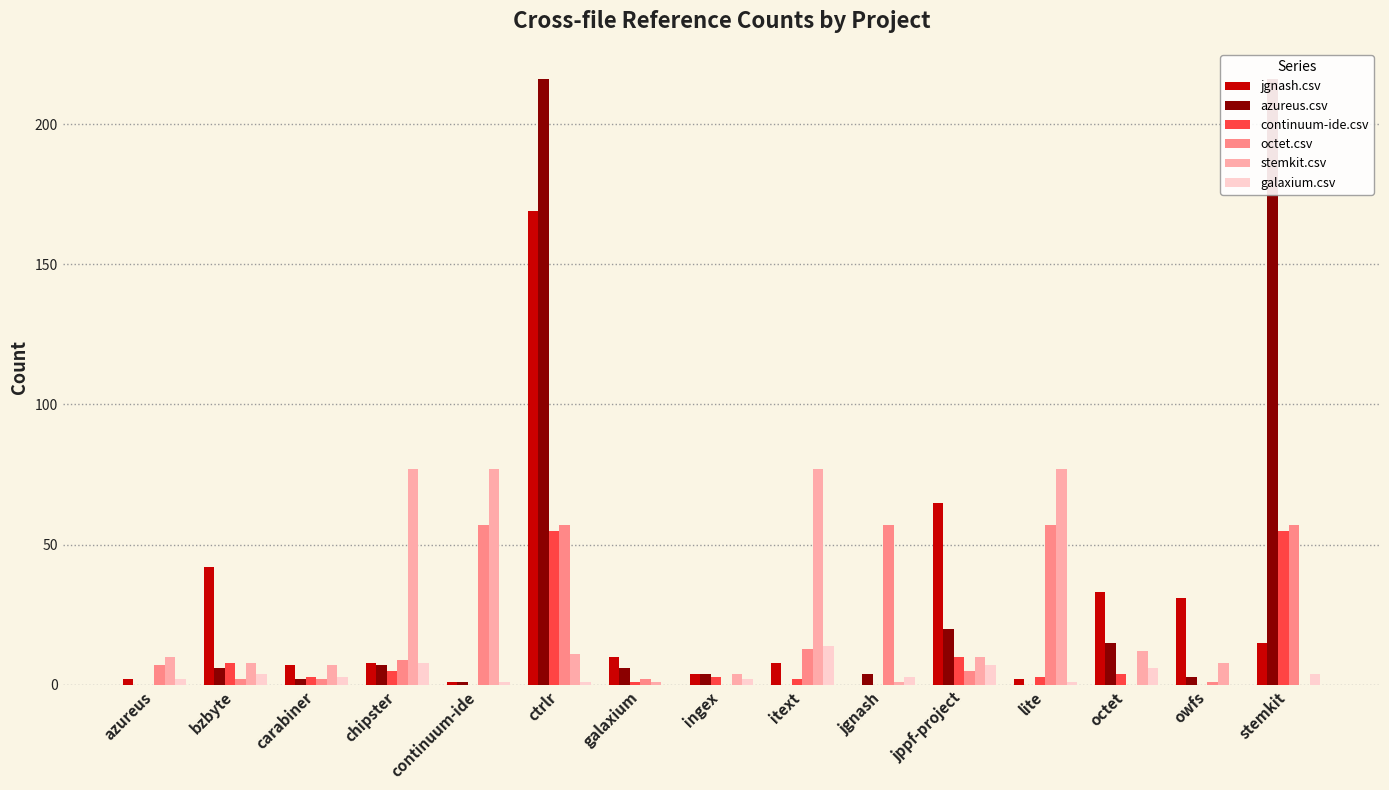

Reading left to right, what are all the values shown in this chart?

jgnash.csv: 2	42	7	8	1	169	10	4	8	0	65	2	33	31	15
azureus.csv: 0	6	2	7	1	216	6	4	0	4	20	0	15	3	216
continuum-ide.csv: 0	8	3	5	0	55	1	3	2	0	10	3	4	0	55
octet.csv: 7	2	2	9	57	57	2	0	13	57	5	57	0	1	57
stemkit.csv: 10	8	7	77	77	11	1	4	77	1	10	77	12	8	0
galaxium.csv: 2	4	3	8	1	1	0	2	14	3	7	1	6	0	4